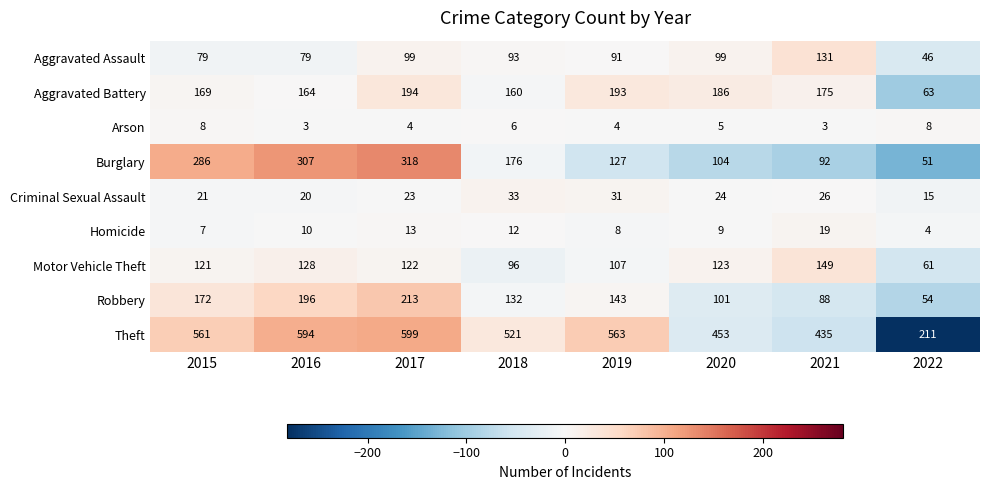

Which series has the widest spread of values?

Theft